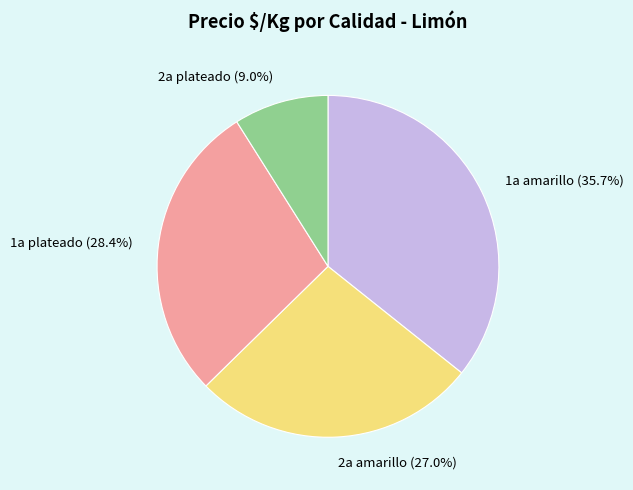

To the nearest percent, what is the average slice percentage?

25%